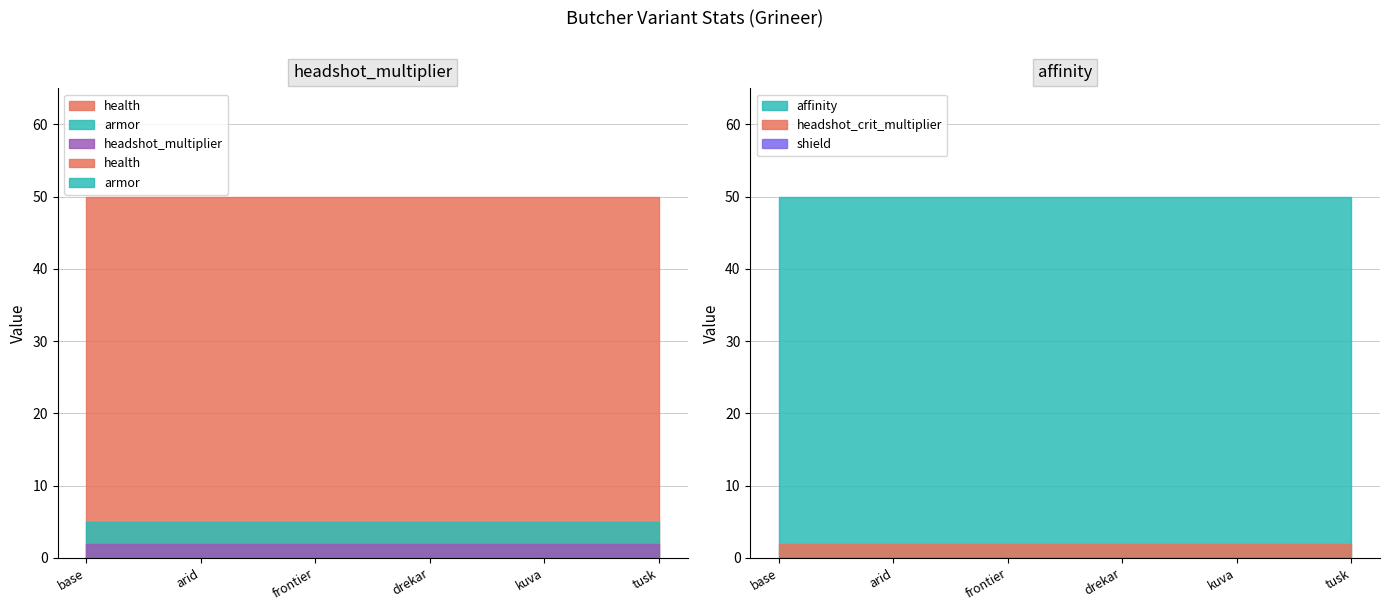

What are all the series names shown in the legend?

headshot_multiplier, headshot_crit_multiplier, shield, armor, health, affinity